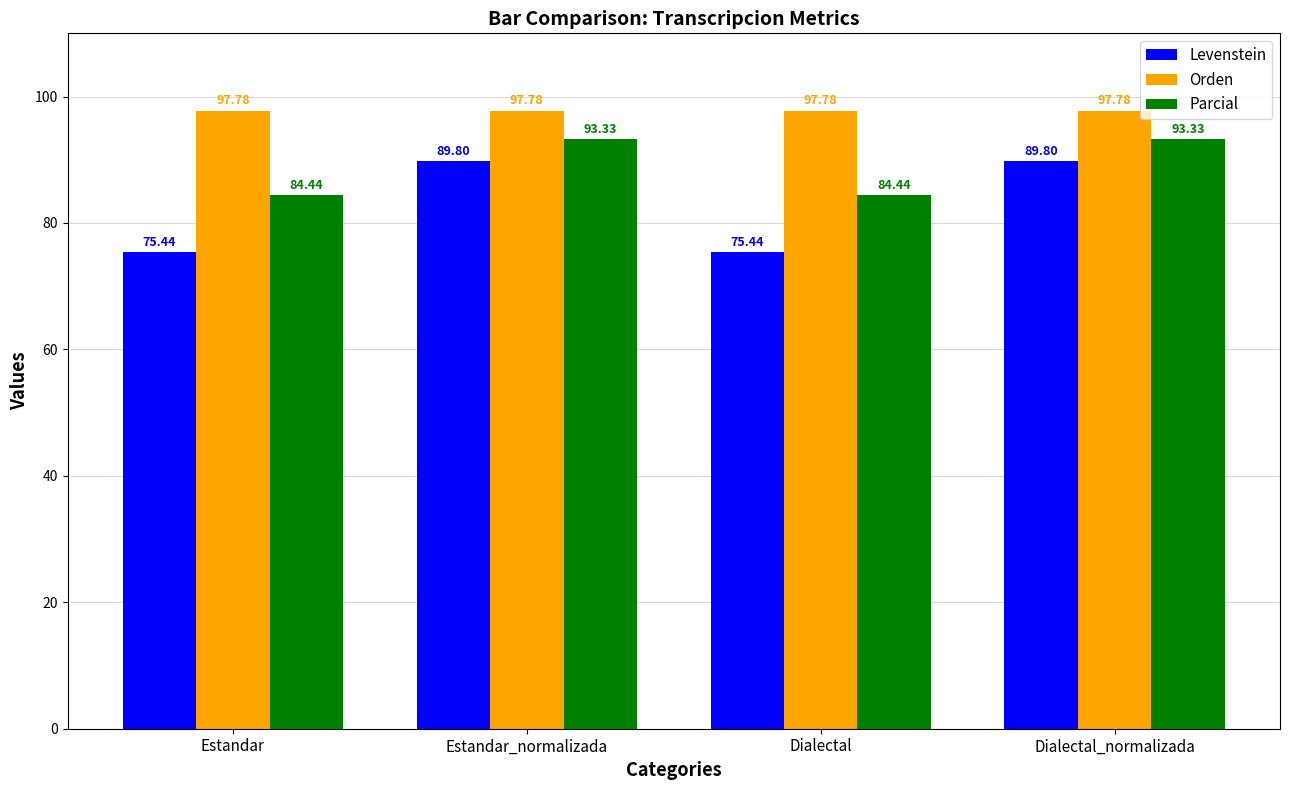

Which series has the widest spread of values?

Levenstein